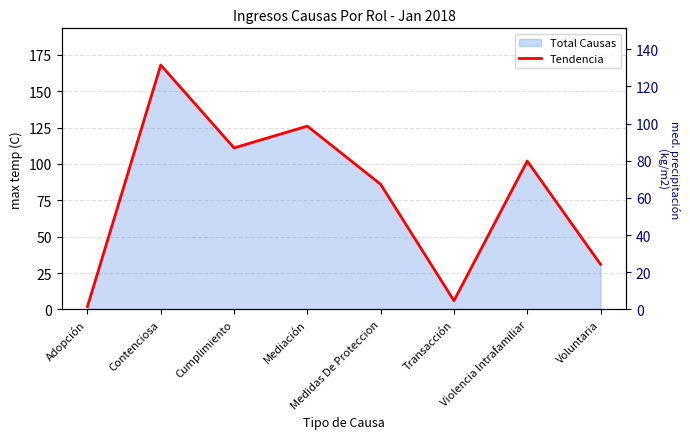

At which category does the data reach its first local valley?

Cumplimiento